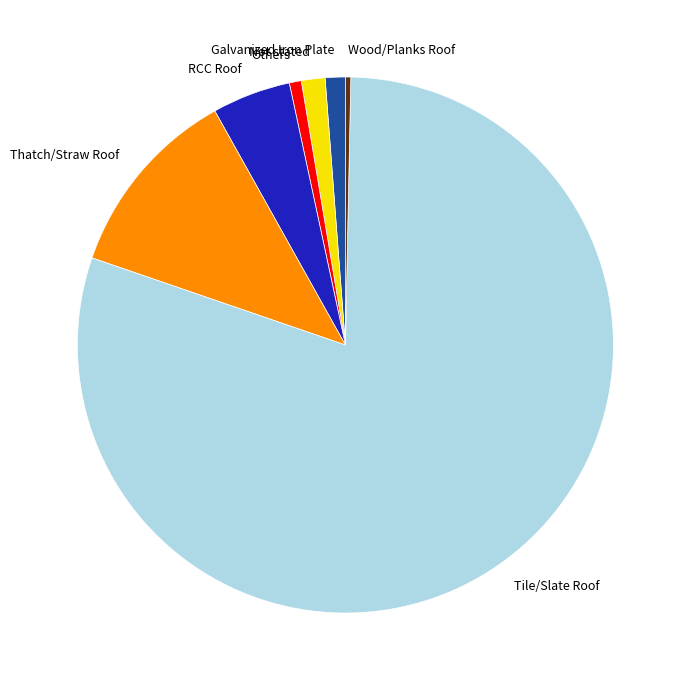

What is the ratio of the value at Galvanized Iron Plate to the value at Wood/Planks Roof?

3.8